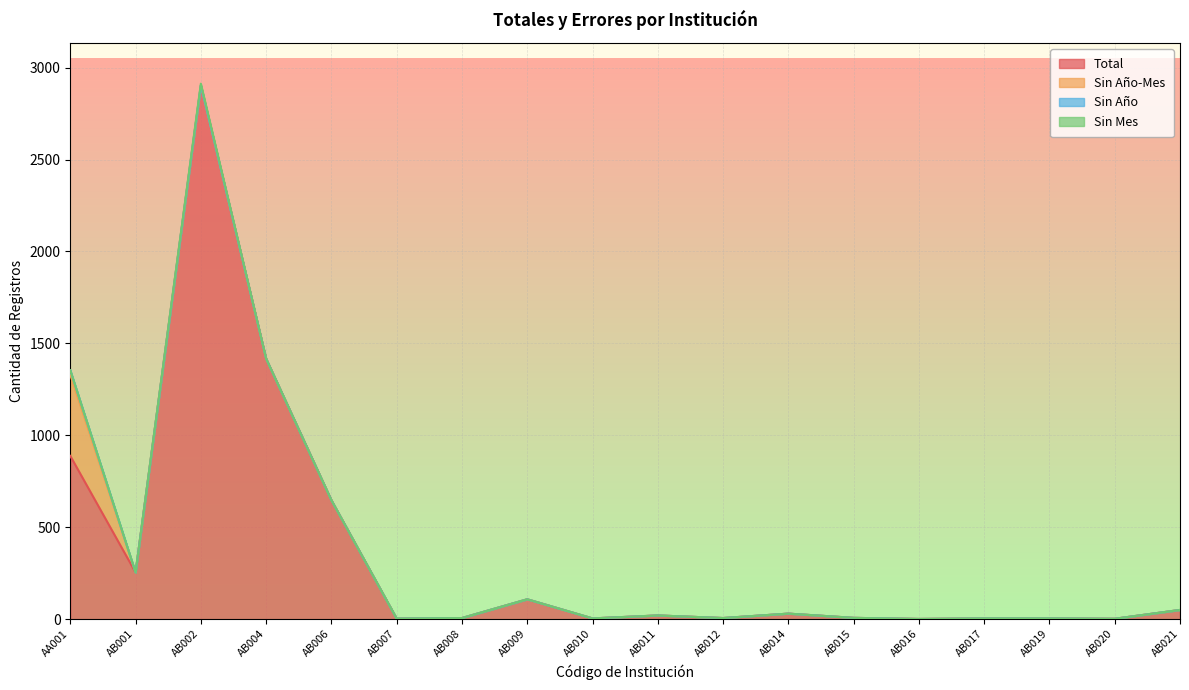

Reading left to right, what are all the values shown in this chart?

Total: AA001=888	AB001=254	AB002=2903	AB004=1417	AB006=647	AB007=3	AB008=6	AB009=108	AB010=4	AB011=20	AB012=6	AB014=30	AB015=7	AB016=1	AB017=4	AB019=4	AB020=2	AB021=50
Sin Año-Mes: AA001=441	AB001=0	AB002=0	AB004=0	AB006=0	AB007=0	AB008=0	AB009=0	AB010=0	AB011=0	AB012=0	AB014=0	AB015=0	AB016=0	AB017=0	AB019=0	AB020=0	AB021=0
Sin Año: AA001=25	AB001=0	AB002=0	AB004=0	AB006=0	AB007=0	AB008=0	AB009=0	AB010=0	AB011=0	AB012=0	AB014=0	AB015=0	AB016=0	AB017=0	AB019=0	AB020=0	AB021=0
Sin Mes: AA001=0	AB001=0	AB002=10	AB004=0	AB006=0	AB007=0	AB008=0	AB009=0	AB010=0	AB011=0	AB012=0	AB014=0	AB015=0	AB016=0	AB017=0	AB019=0	AB020=0	AB021=0